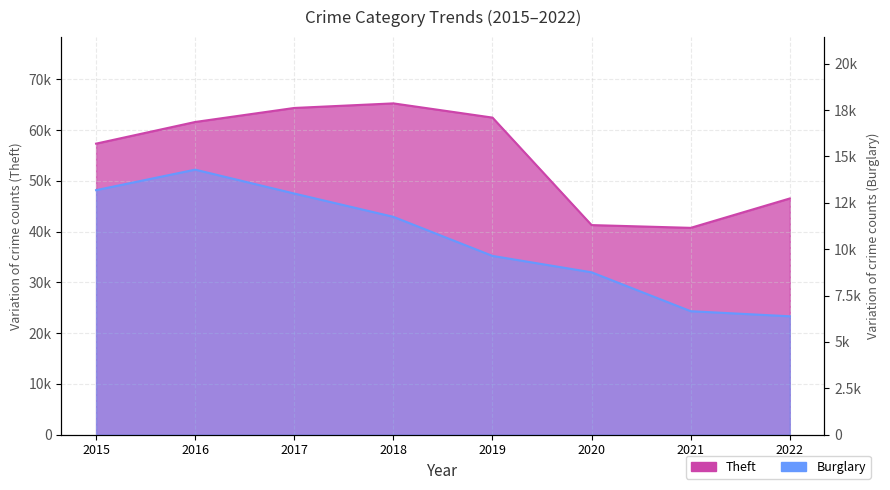

What are all the series names shown in the legend?

Theft, Burglary